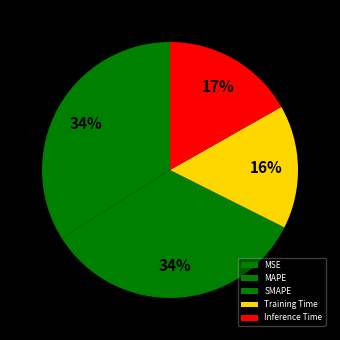

Between SMAPE and Training Time, which is larger?

SMAPE